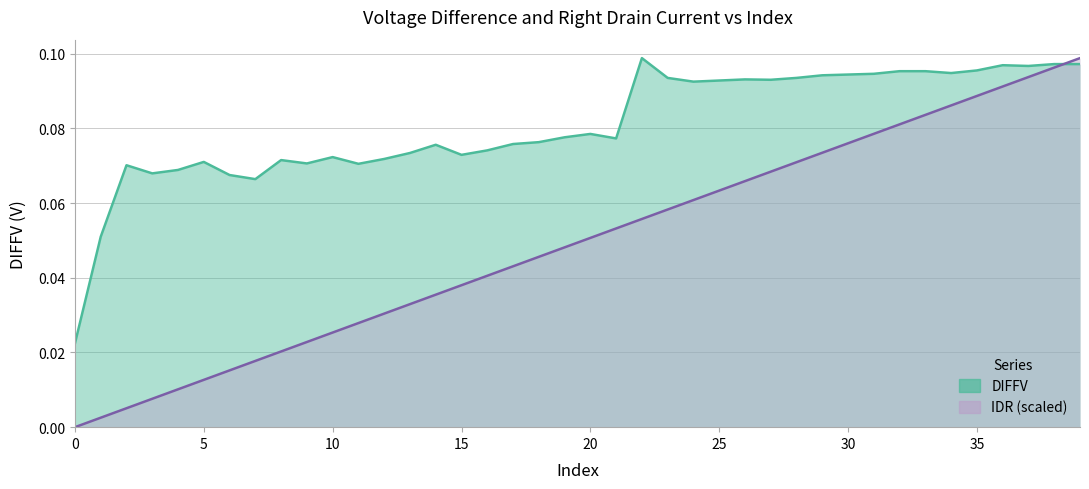

Which series has the largest total across all categories?

DIFFV